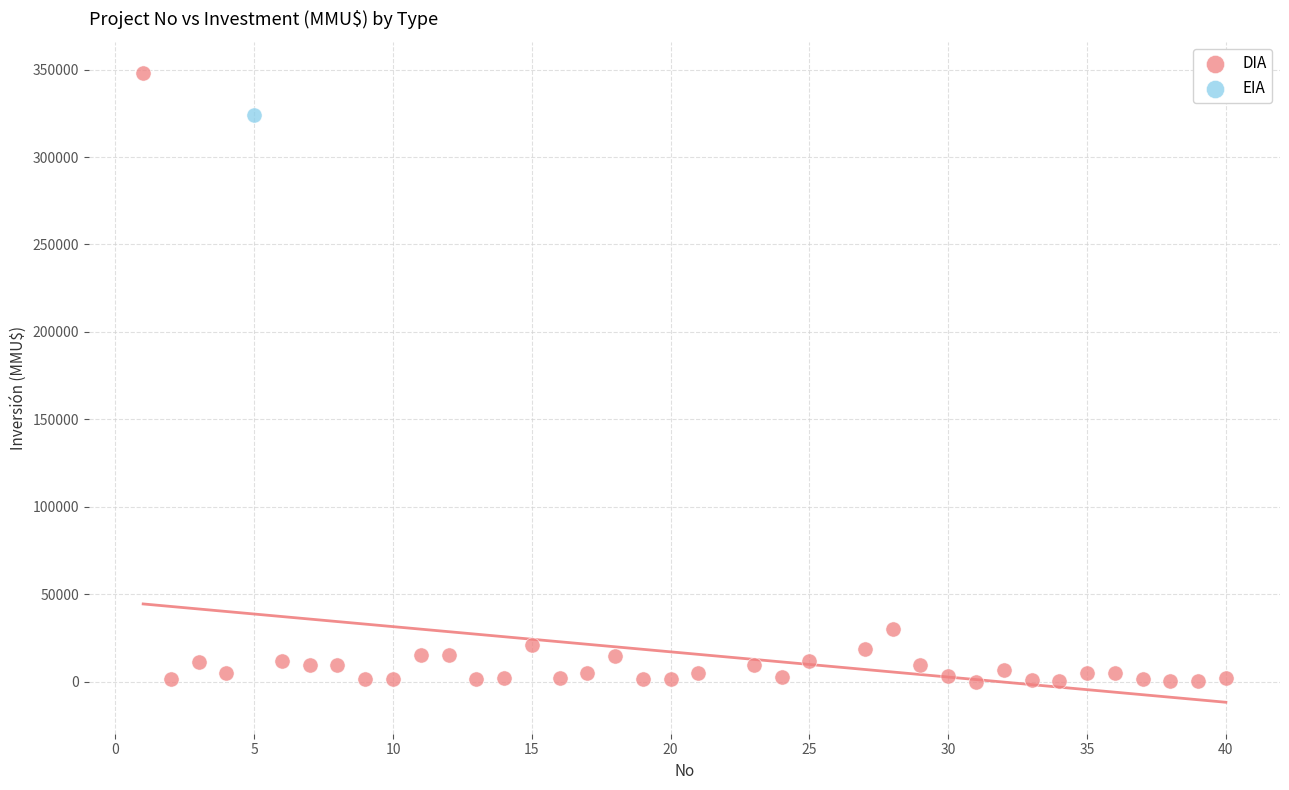

What are all the series names shown in the legend?

DIA, EIA